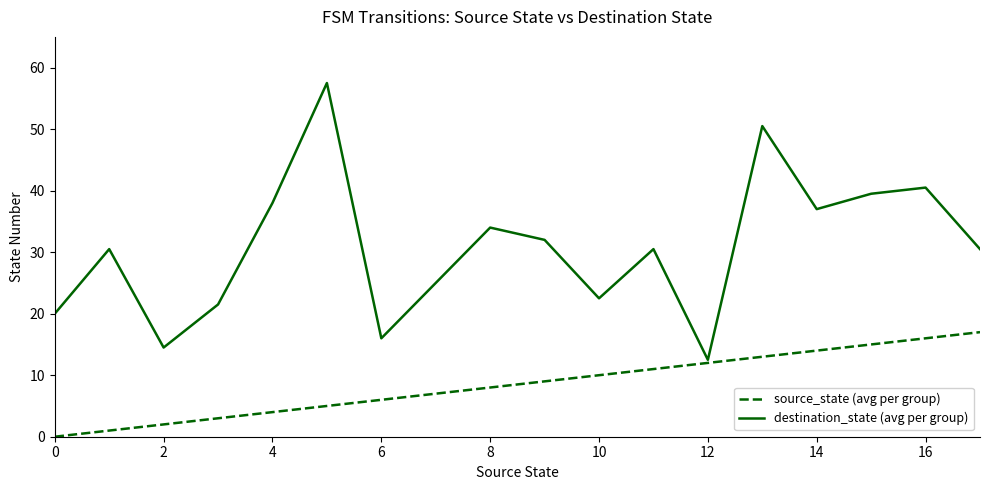

Which series has the largest range (max minus min)?

destination_state (avg per group)